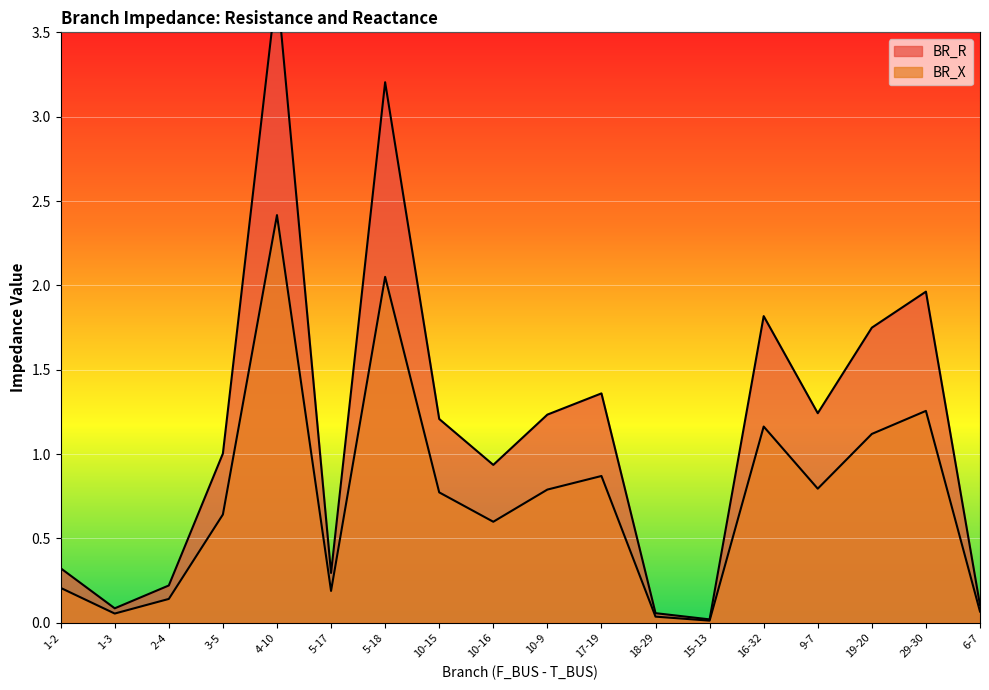

What are all the series names shown in the legend?

BR_R, BR_X